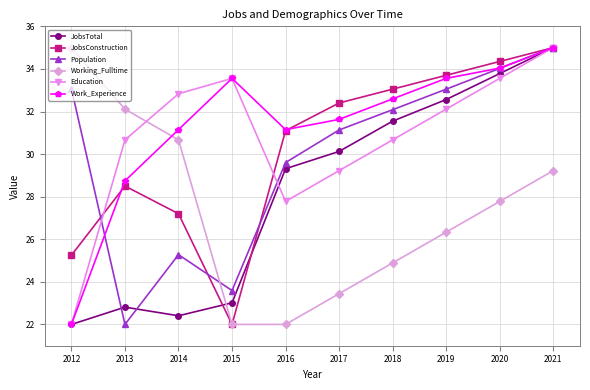

Is the value of JobsConstruction at 2018 greater than the value of Work_Experience at 2013?

Yes